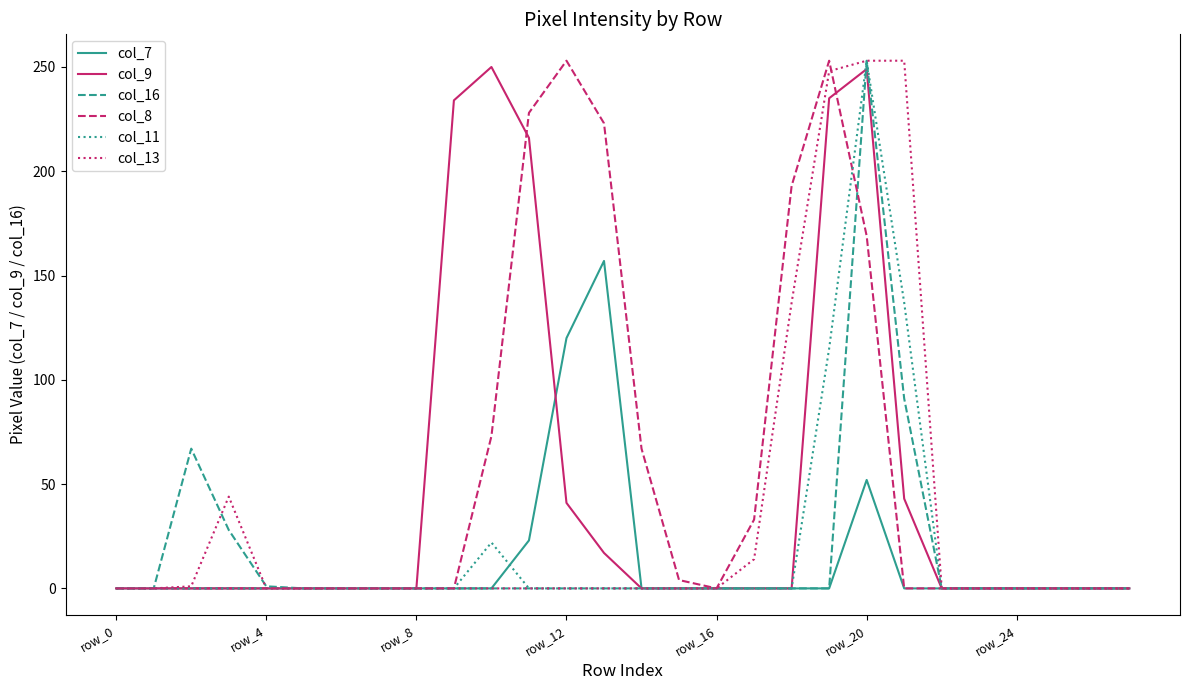

What are all the series names shown in the legend?

col_7, col_9, col_16, col_8, col_11, col_13